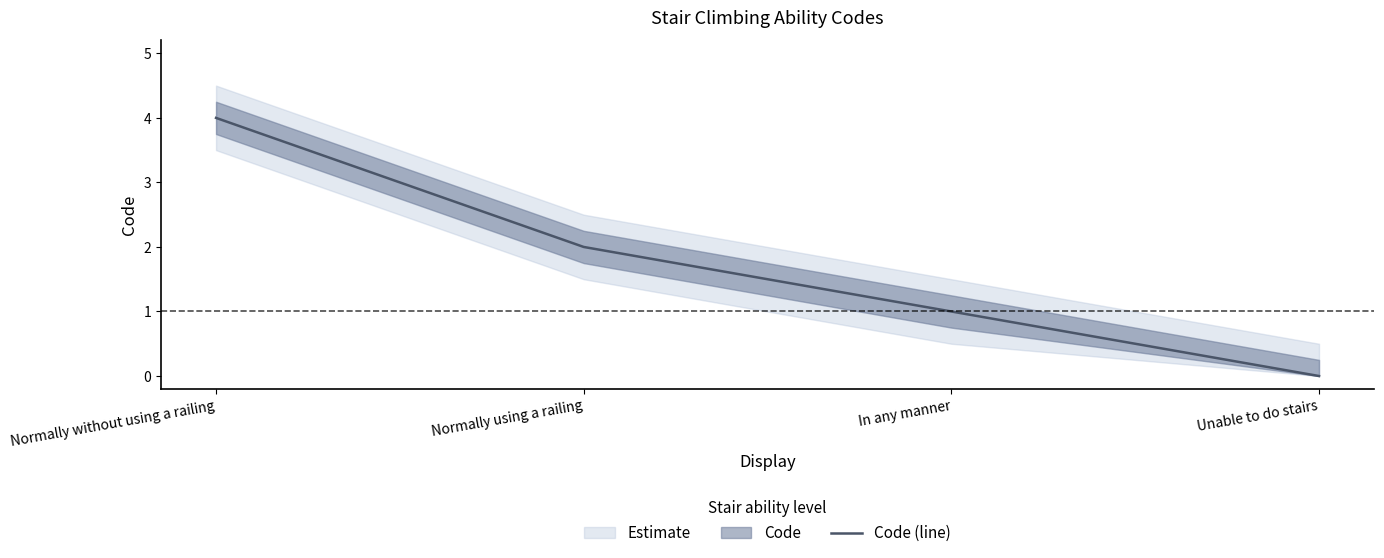

True or false: there are more than 0 points higher than both neighbors.

False